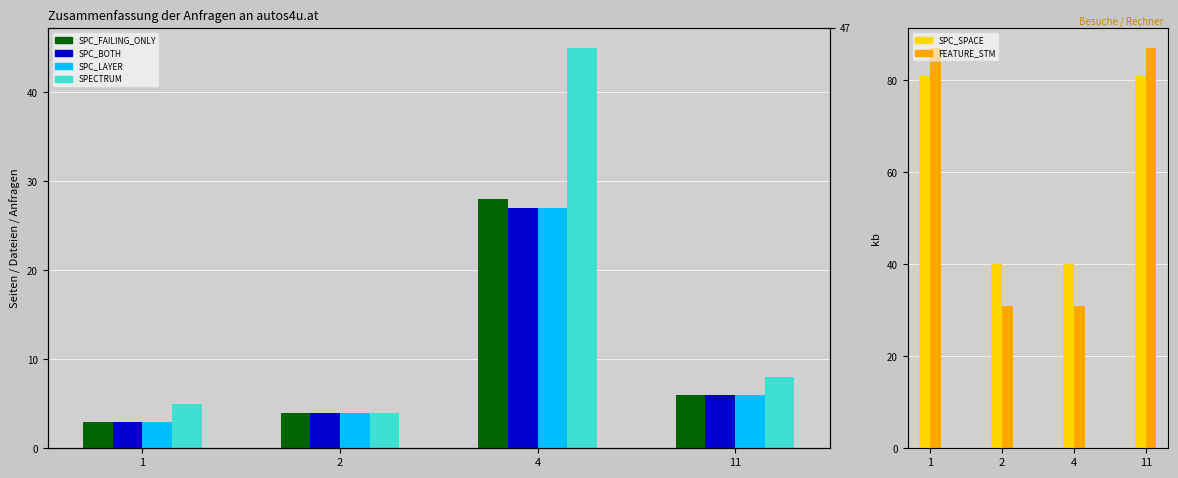

At which category is the sum across all series the highest?

4